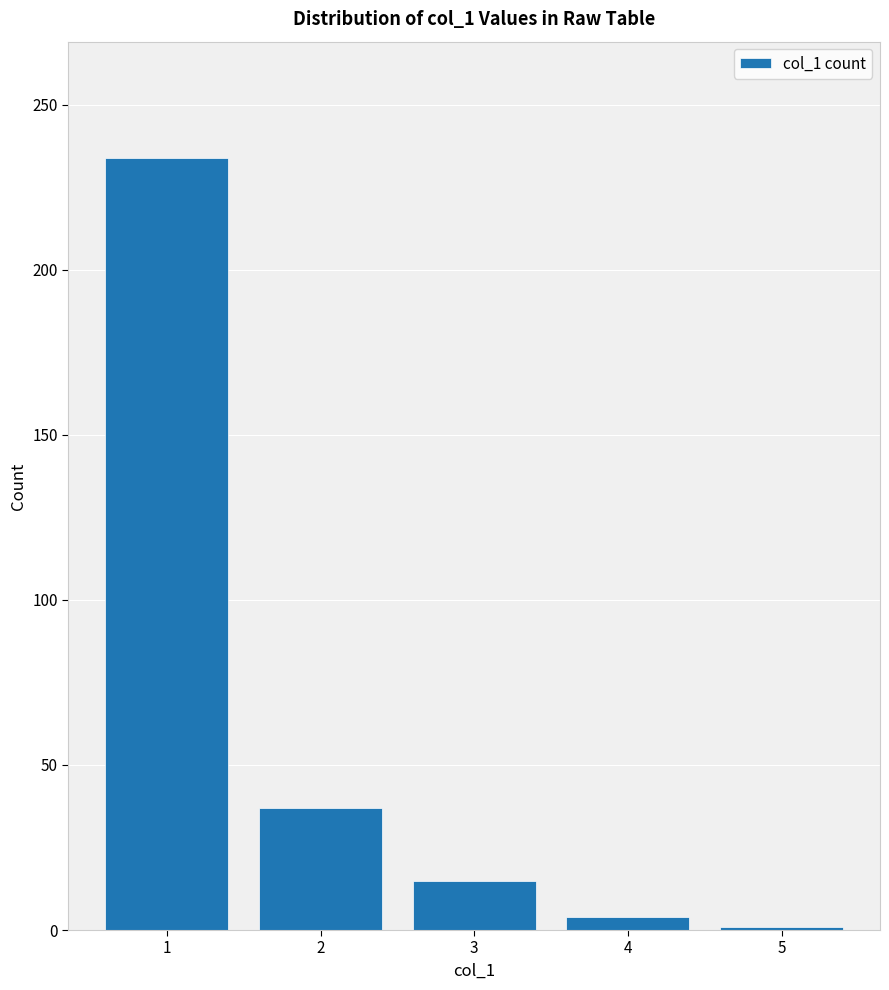

Is it true that the value at 2 is 37?

True